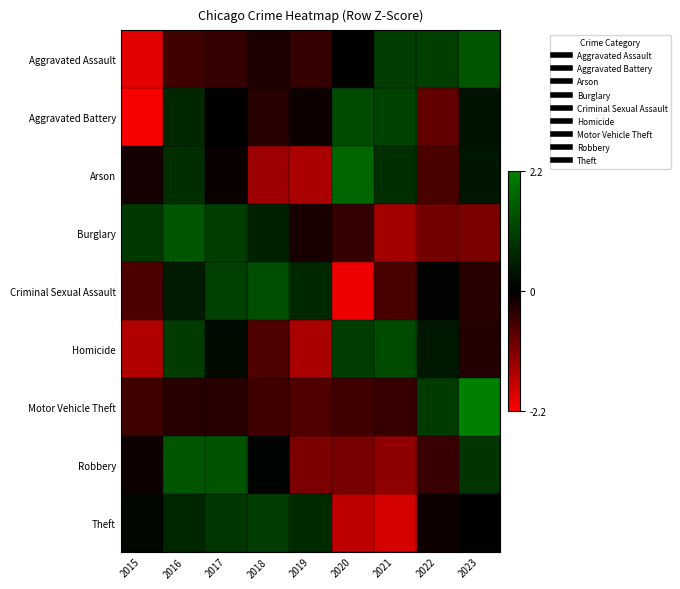

Reading left to right, list all the values displayed in this chart.

Aggravated Assault: 2015=-1.9	2016=-0.5	2017=-0.5	2018=-0.3	2019=-0.4	2020=0.0	2021=1.0	2022=1.1	2023=1.5
Aggravated Battery: 2015=-2.1	2016=0.7	2017=0.0	2018=-0.3	2019=-0.1	2020=1.3	2021=1.1	2022=-0.9	2023=0.3
Arson: 2015=-0.2	2016=0.8	2017=-0.1	2018=-1.4	2019=-1.5	2020=1.8	2021=0.8	2022=-0.6	2023=0.4
Burglary: 2015=1.0	2016=1.5	2017=1.1	2018=0.6	2019=-0.2	2020=-0.5	2021=-1.4	2022=-1.0	2023=-1.1
Criminal Sexual Assault: 2015=-0.7	2016=0.5	2017=1.1	2018=1.4	2019=0.7	2020=-2.1	2021=-0.6	2022=0.1	2023=-0.3
Homicide: 2015=-1.5	2016=1.0	2017=0.2	2018=-0.7	2019=-1.4	2020=1.0	2021=1.3	2022=0.4	2023=-0.3
Motor Vehicle Theft: 2015=-0.5	2016=-0.4	2017=-0.3	2018=-0.6	2019=-0.7	2020=-0.6	2021=-0.5	2022=1.0	2023=2.5
Robbery: 2015=-0.1	2016=1.5	2017=1.4	2018=0.1	2019=-1.1	2020=-1.0	2021=-1.2	2022=-0.5	2023=0.9
Theft: 2015=0.1	2016=0.7	2017=1.0	2018=1.0	2019=0.7	2020=-1.6	2021=-1.8	2022=-0.1	2023=0.0